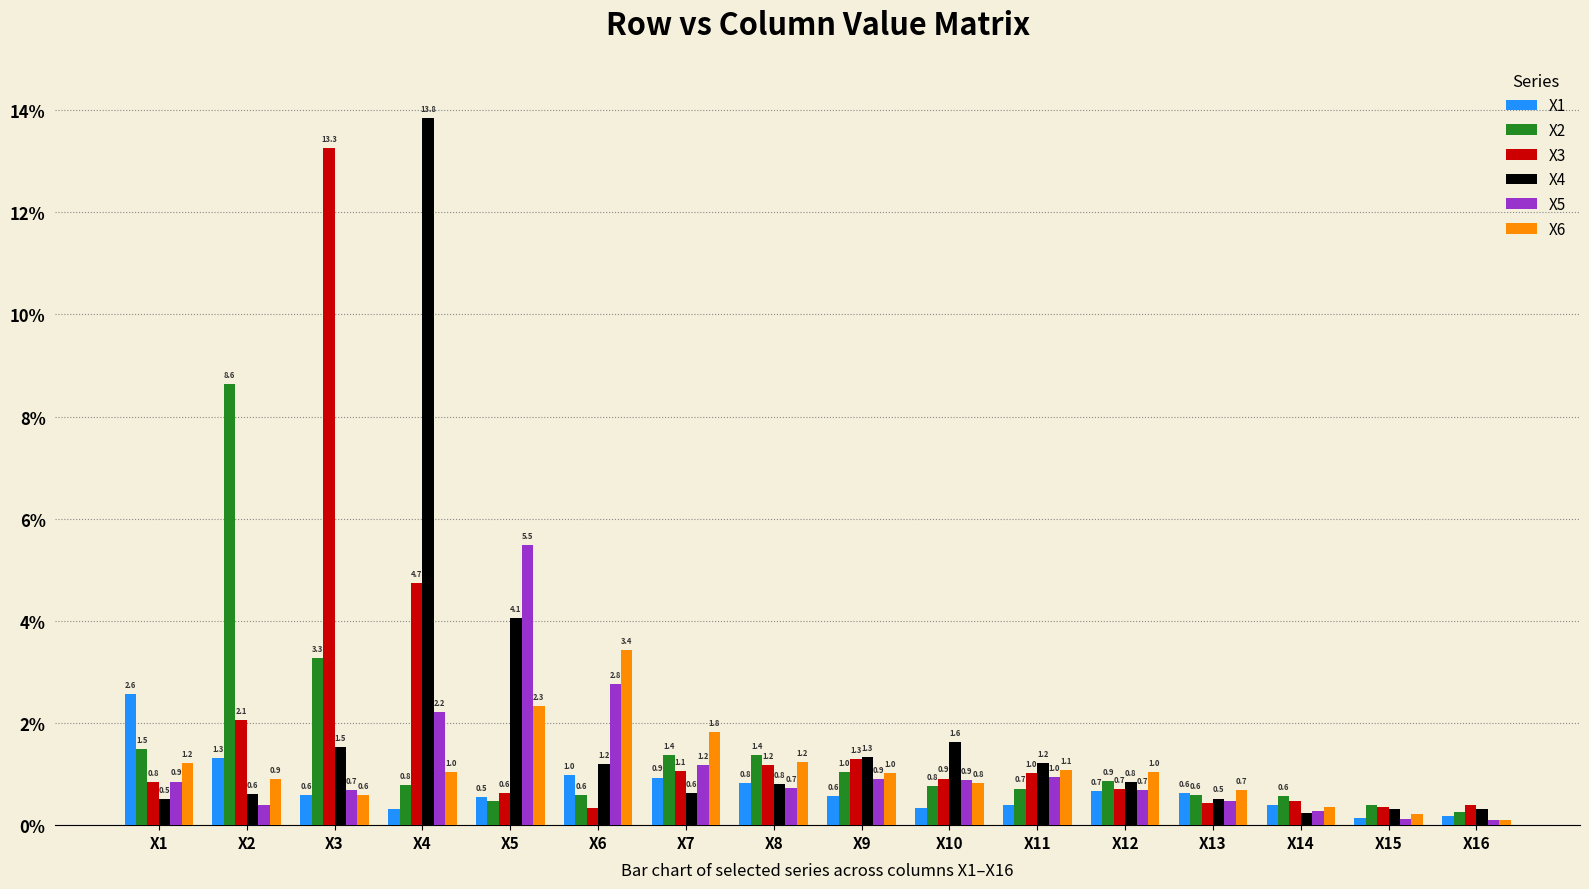

How many bars are there in each group?

6